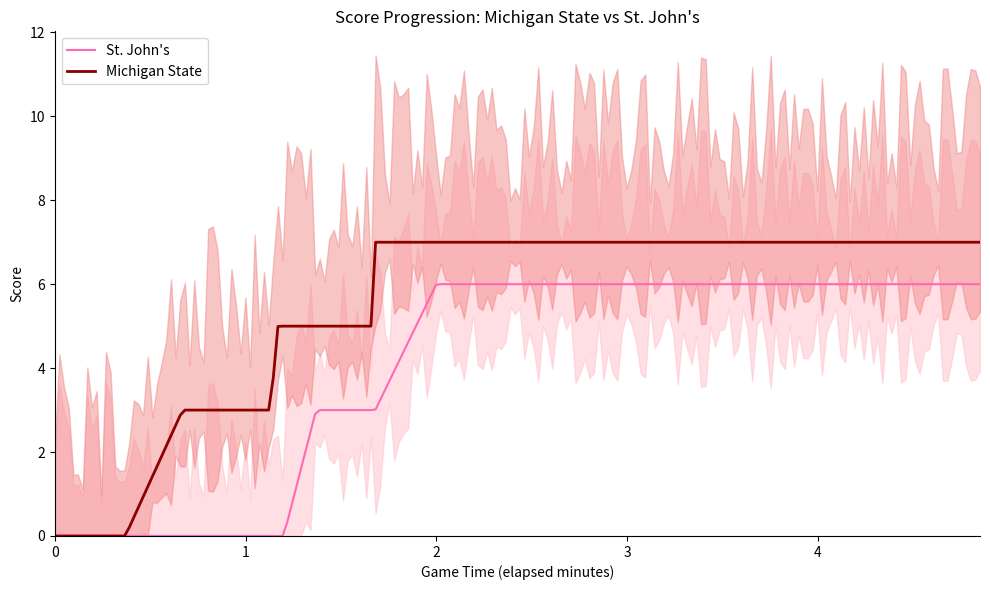

True or false: Michigan State and St. John's intersect in this chart.

False